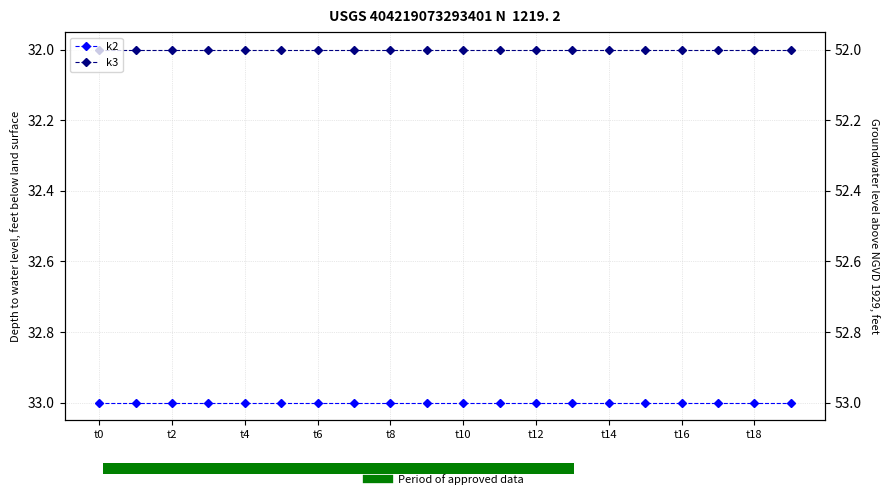

Reading left to right, list all the values displayed in this chart.

k2: 33	33	33	33	33	33	33	33	33	33	33	33	33	33	33	33	33	33	33	33
k3: 32	32	32	32	32	32	32	32	32	32	32	32	32	32	32	32	32	32	32	32